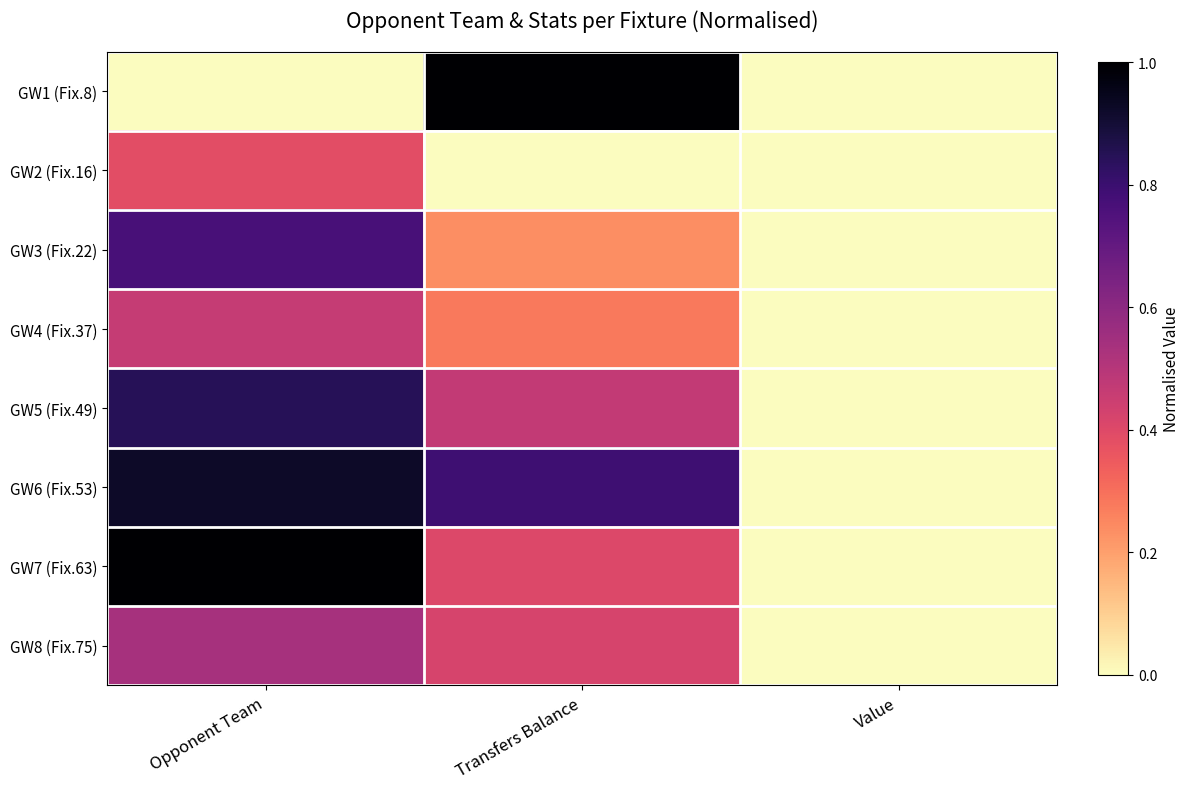

Which series has the largest total across all categories?

GW6 (Fix.53)